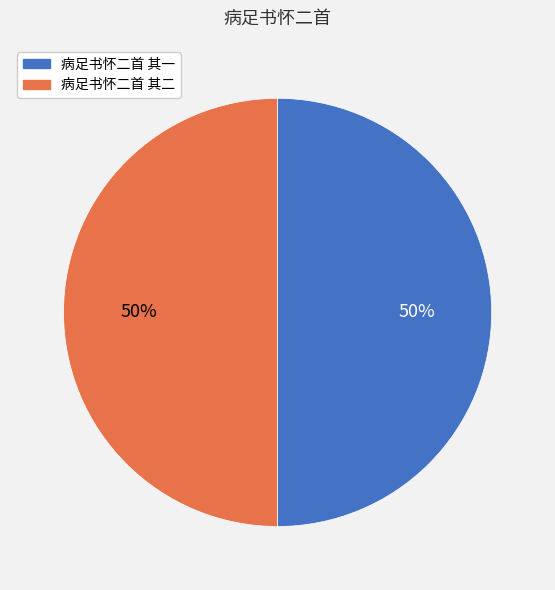

How many segments does this pie chart have?

2